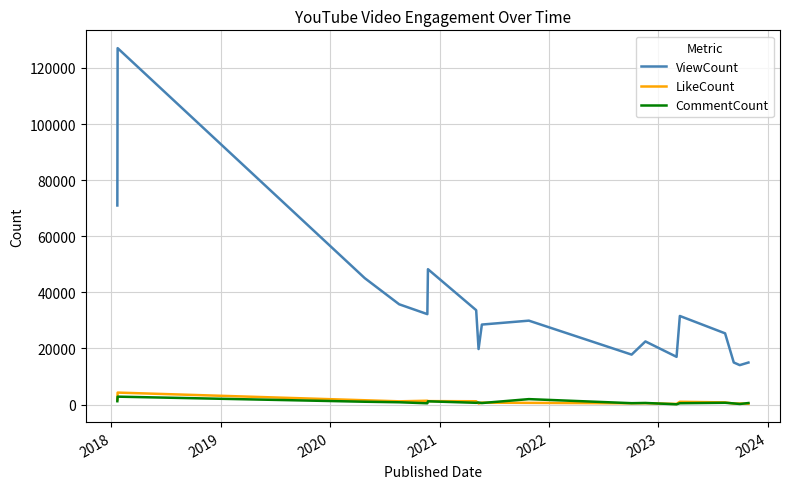

List the series in order of their peak value, highest first.

ViewCount, LikeCount, CommentCount